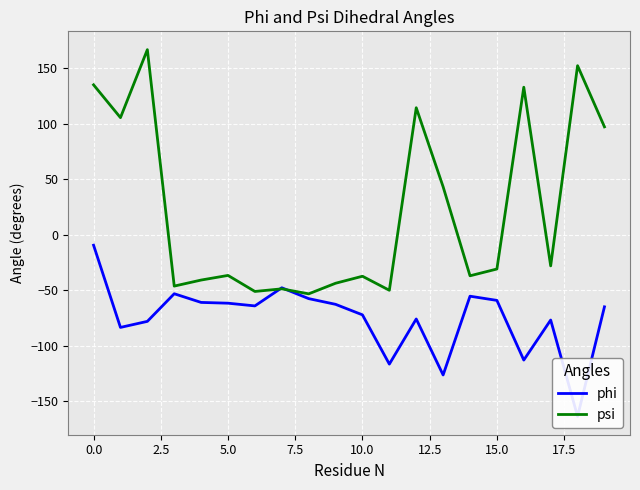

What is the average value of the psi series?

22.3